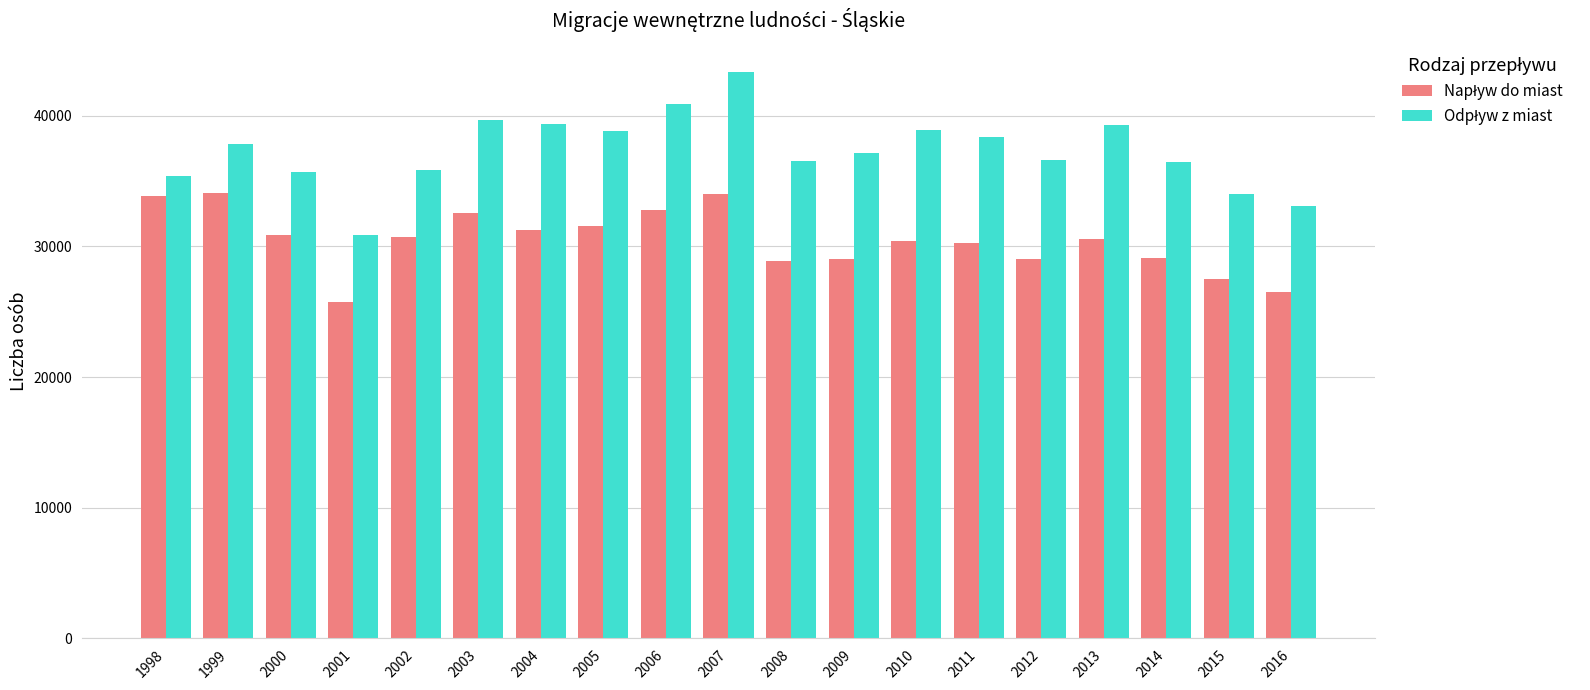

How many categories are shown in the chart?

19